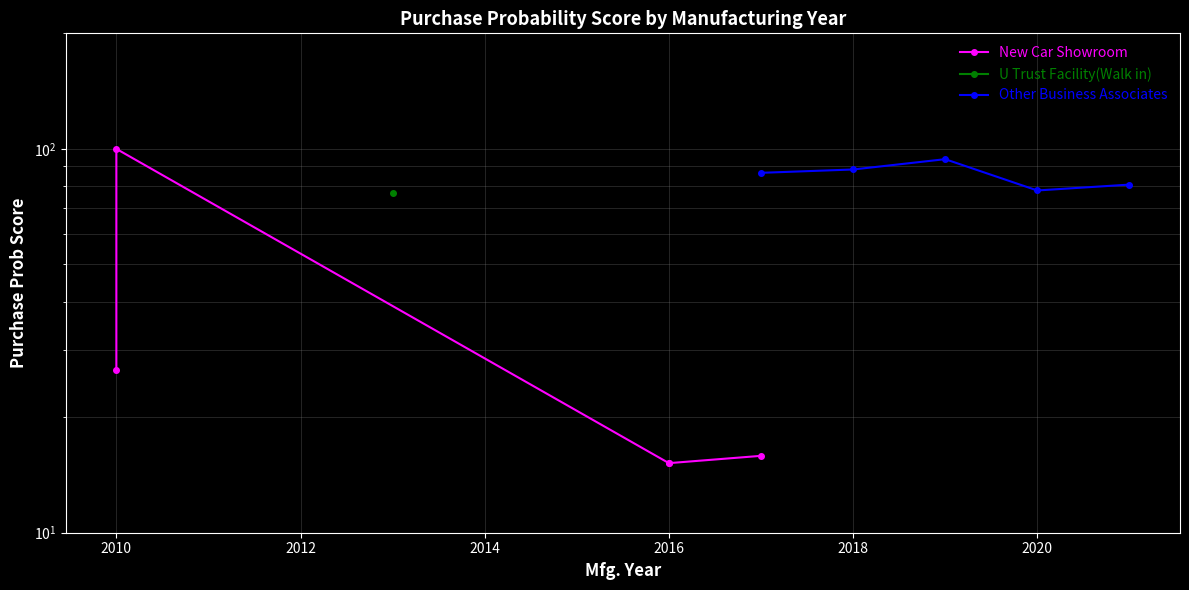

What is the highest value of the Other Business Associates series?

94.0